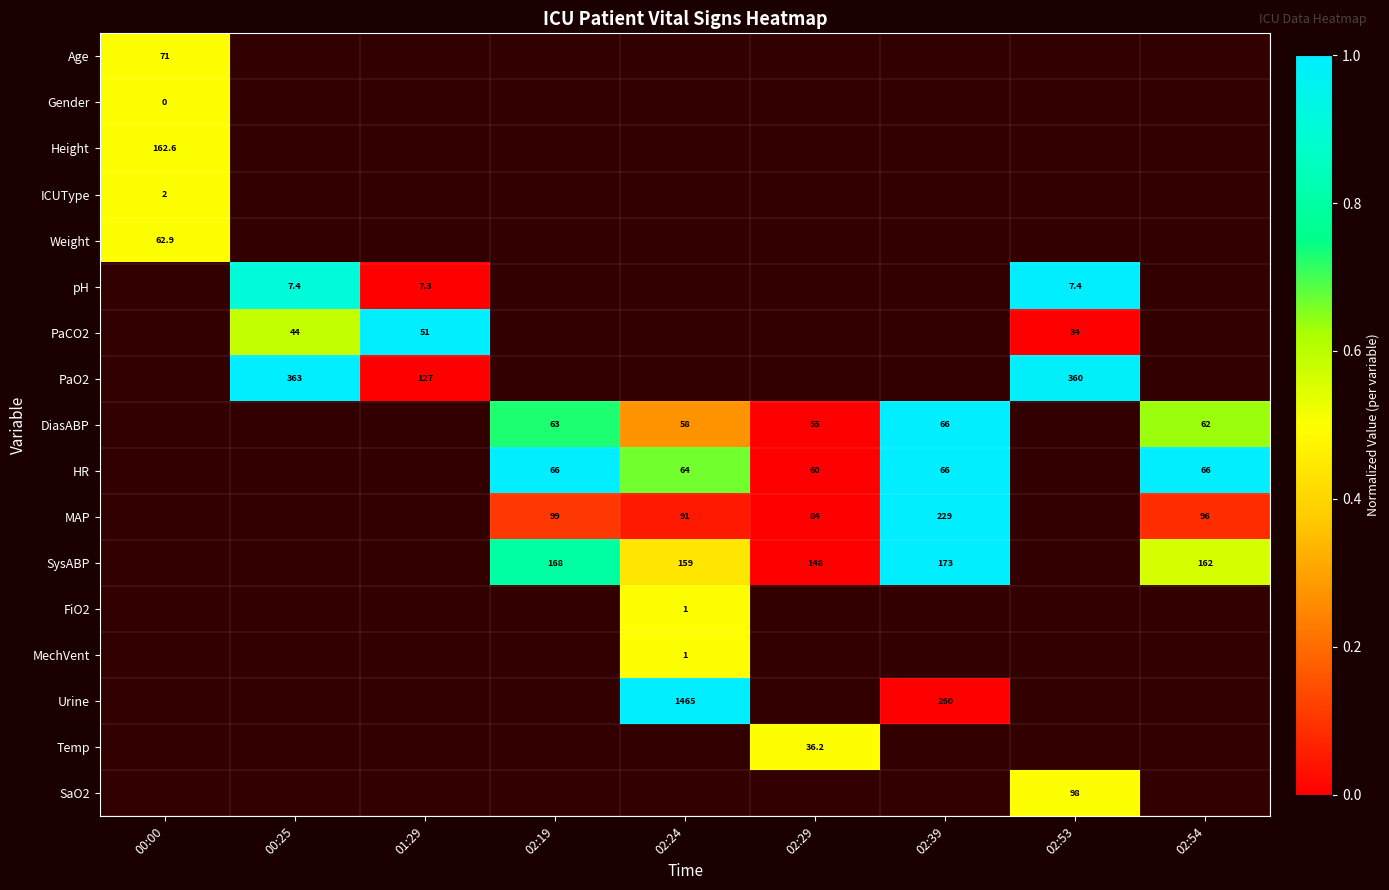

The HR series shows 64.0 at 02:24. True or false?

True